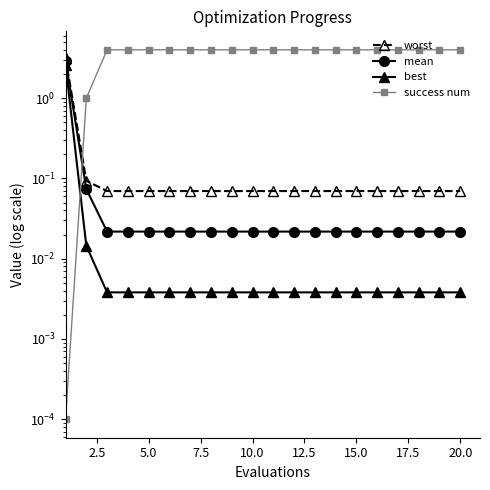

Reading left to right, transcribe all the data shown in this chart.

worst: 3.2	0.1	0.1	0.1	0.1	0.1	0.1	0.1	0.1	0.1	0.1	0.1	0.1	0.1	0.1	0.1	0.1	0.1	0.1	0.1
mean: 2.9	0.1	0.0	0.0	0.0	0.0	0.0	0.0	0.0	0.0	0.0	0.0	0.0	0.0	0.0	0.0	0.0	0.0	0.0	0.0
best: 2.6	0.0	0.0	0.0	0.0	0.0	0.0	0.0	0.0	0.0	0.0	0.0	0.0	0.0	0.0	0.0	0.0	0.0	0.0	0.0
success num: 0.0	1.0	4.0	4.0	4.0	4.0	4.0	4.0	4.0	4.0	4.0	4.0	4.0	4.0	4.0	4.0	4.0	4.0	4.0	4.0